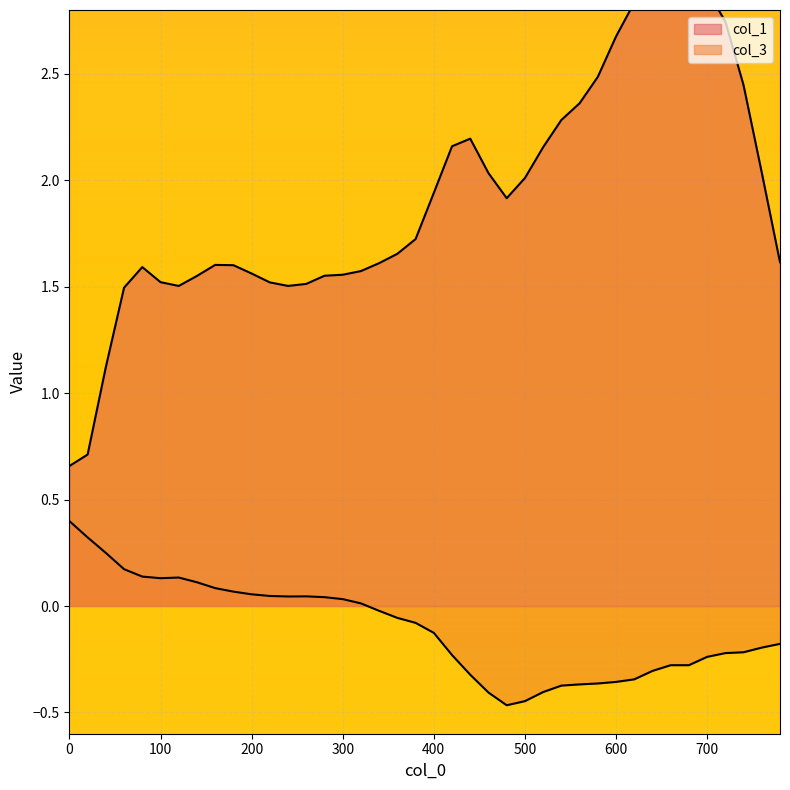

How many lines are shown in the chart?

2